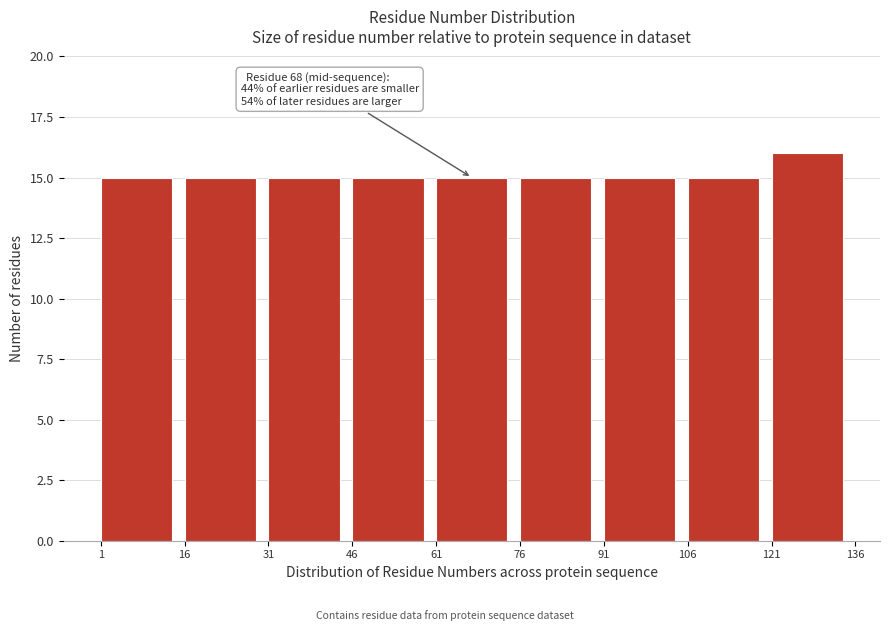

Which range on the x-axis has the tallest bar?

121 to 136